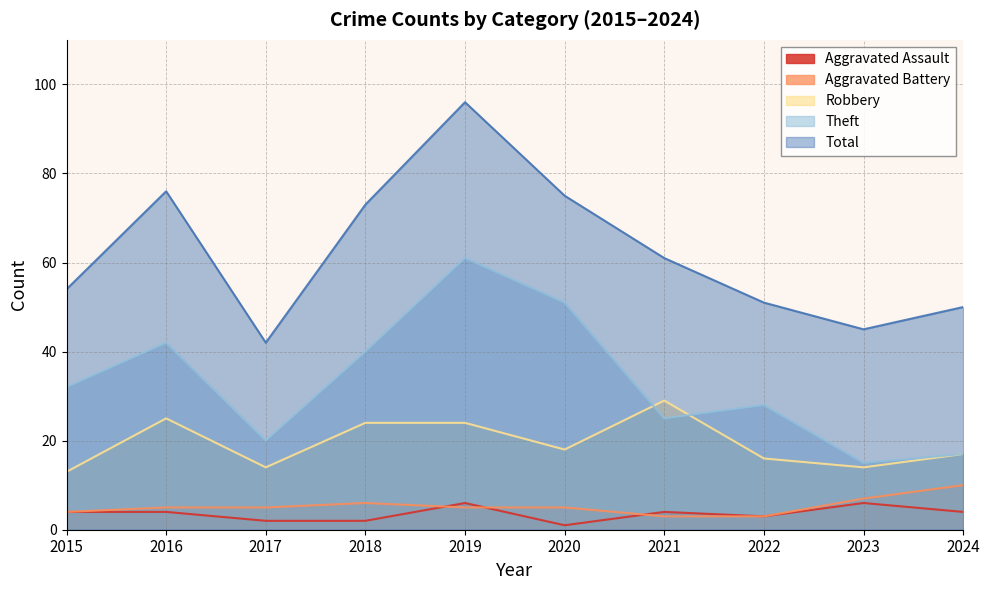

True or false: Theft and Aggravated Assault cross at least once.

False